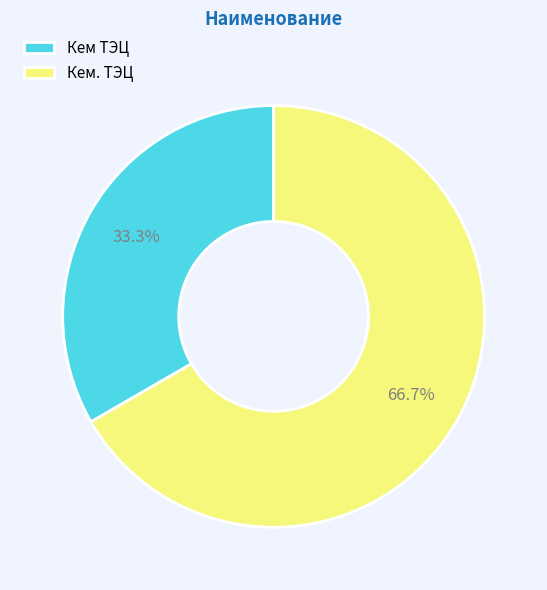

How much of the chart is everything except Кем ТЭЦ?

66.7%